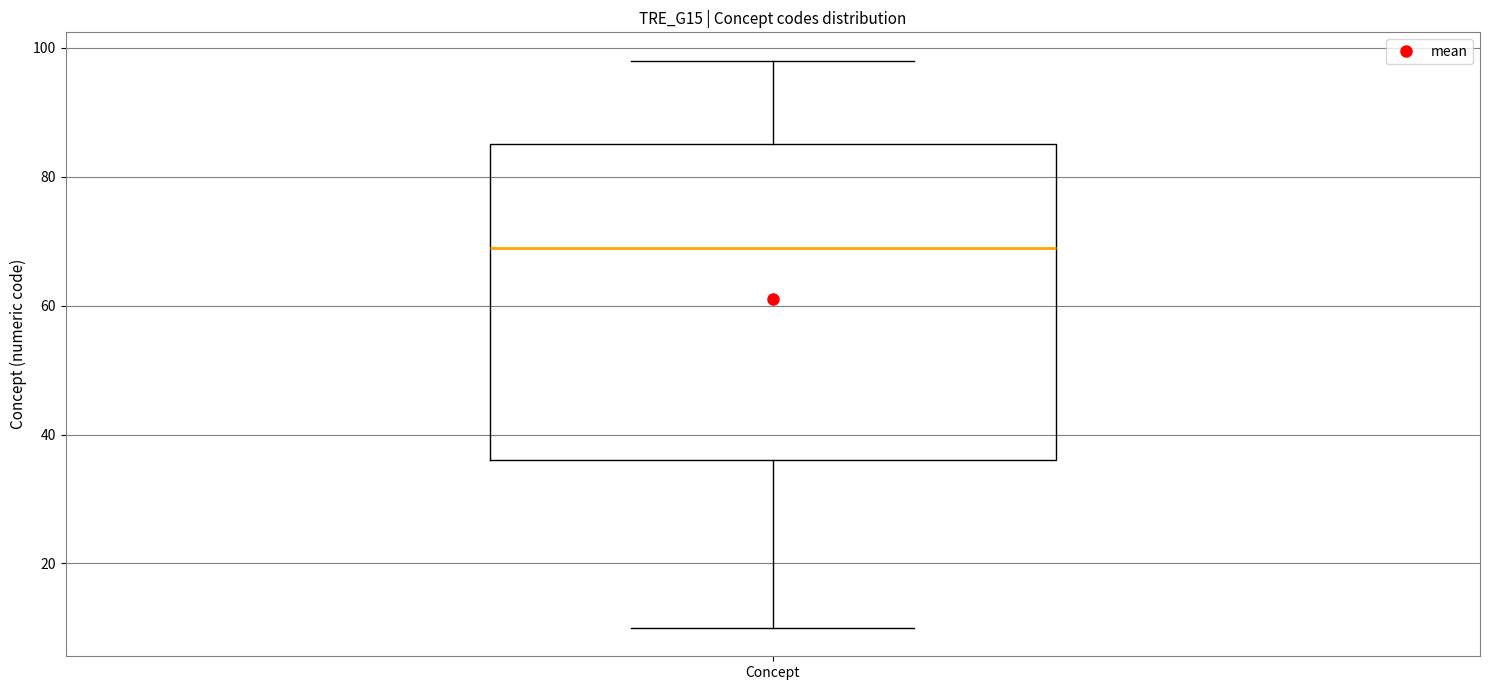

Read this box plot against the y-axis: the position of the median line, the range covered by the box, and the ends of both whiskers. The values are not printed on the chart, so give them approximately, as read against the axis.

median 70, box 36 to 86, whiskers 10 to 98